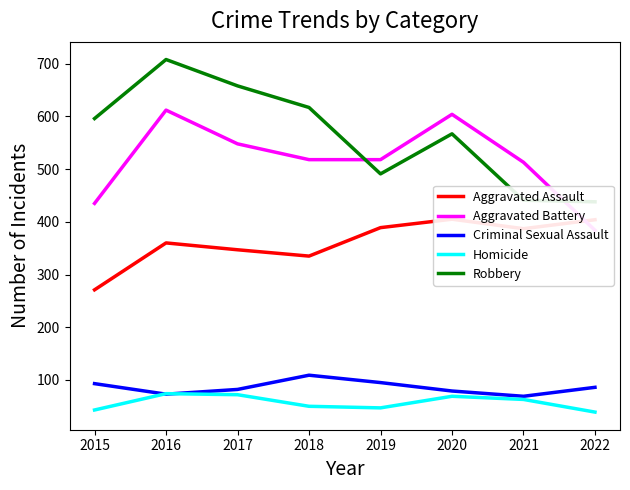

Is the value of Aggravated Battery at 2017 greater than the value of Robbery at 2022?

Yes